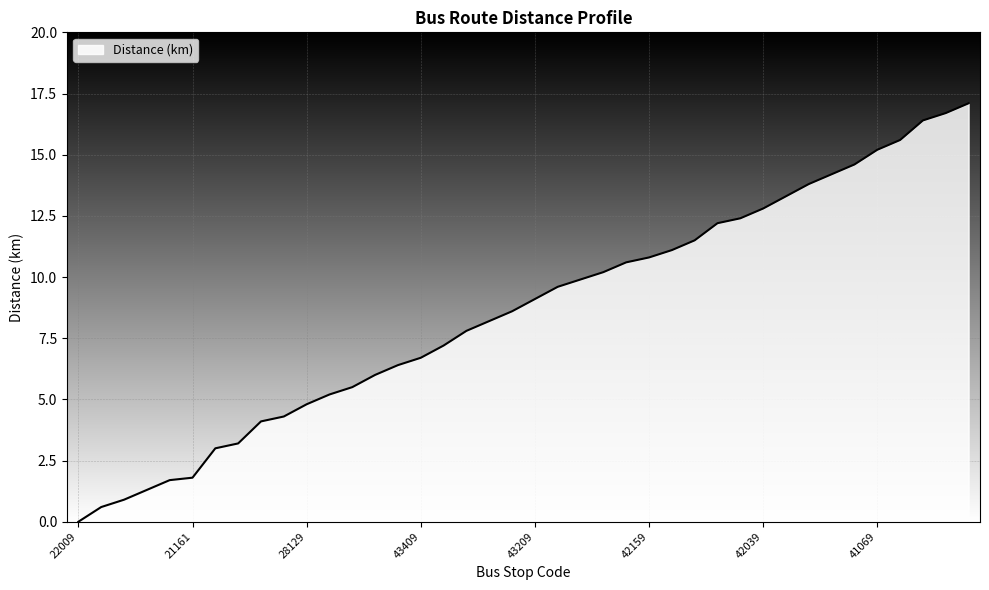

What is the difference between the maximum and minimum values?

17.1